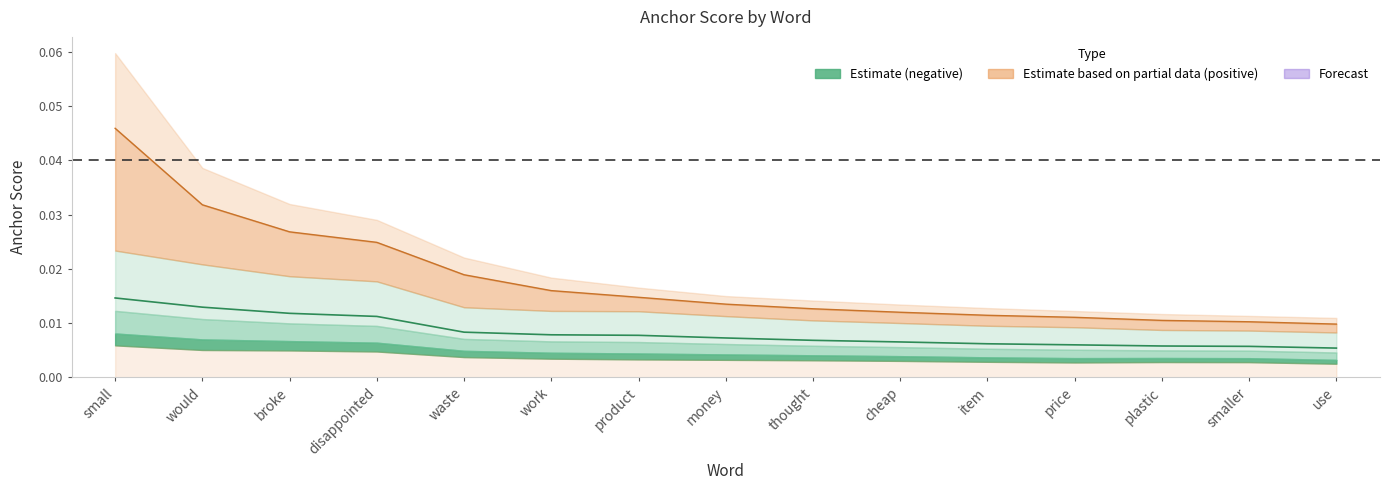

Rank the categories by 0.5-negative value from lowest to highest.

use, smaller, plastic, price, item, cheap, thought, money, product, work, waste, disappointed, broke, would, small